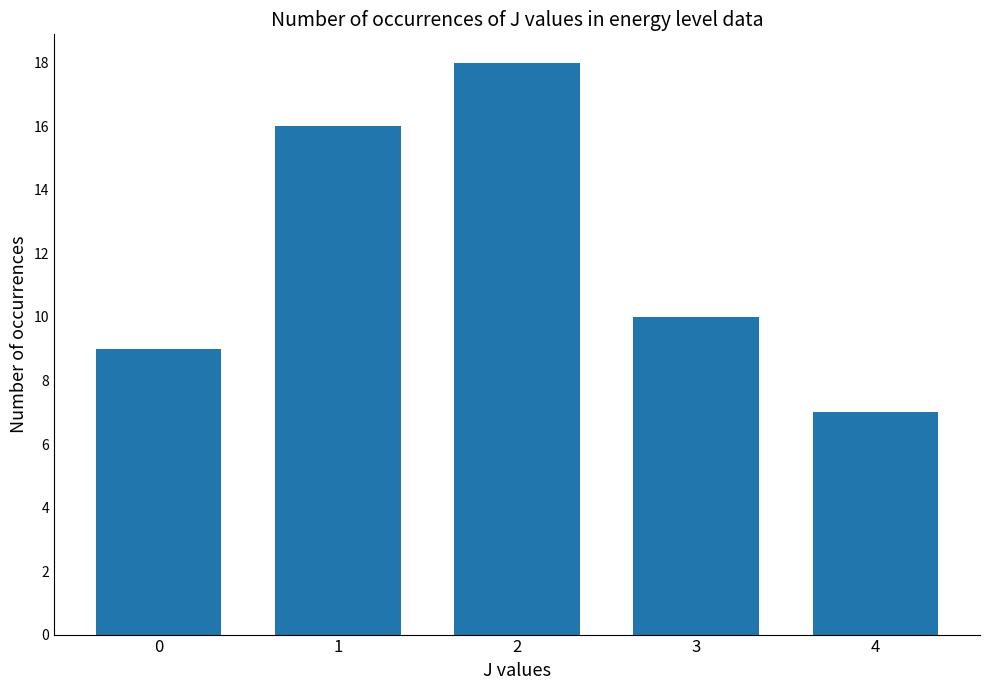

List the labels in order of value, largest first.

2, 1, 3, 0, 4